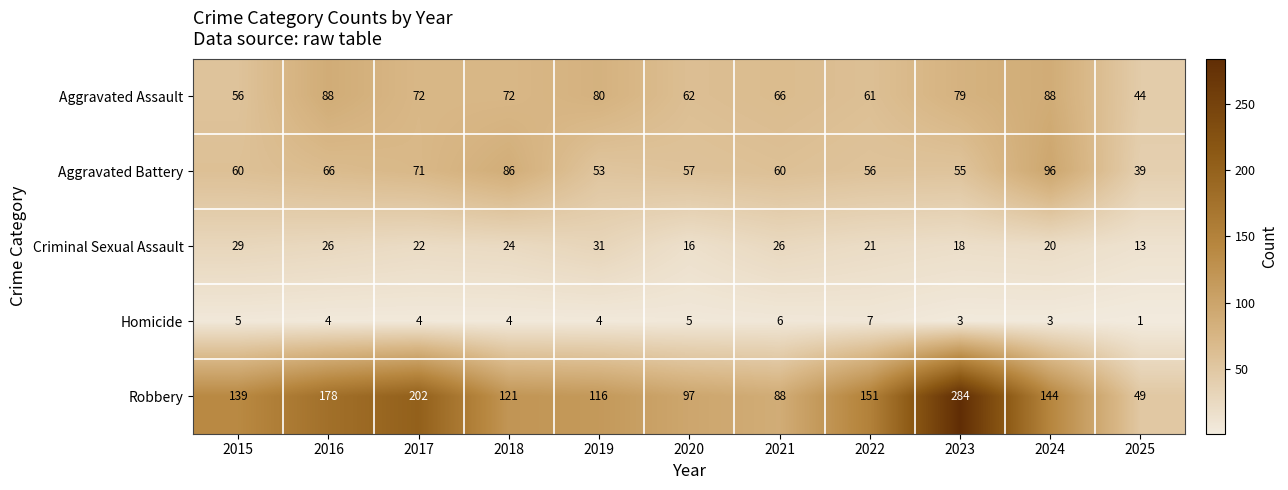

Is it true that Homicide equals 1 at 2024?

False